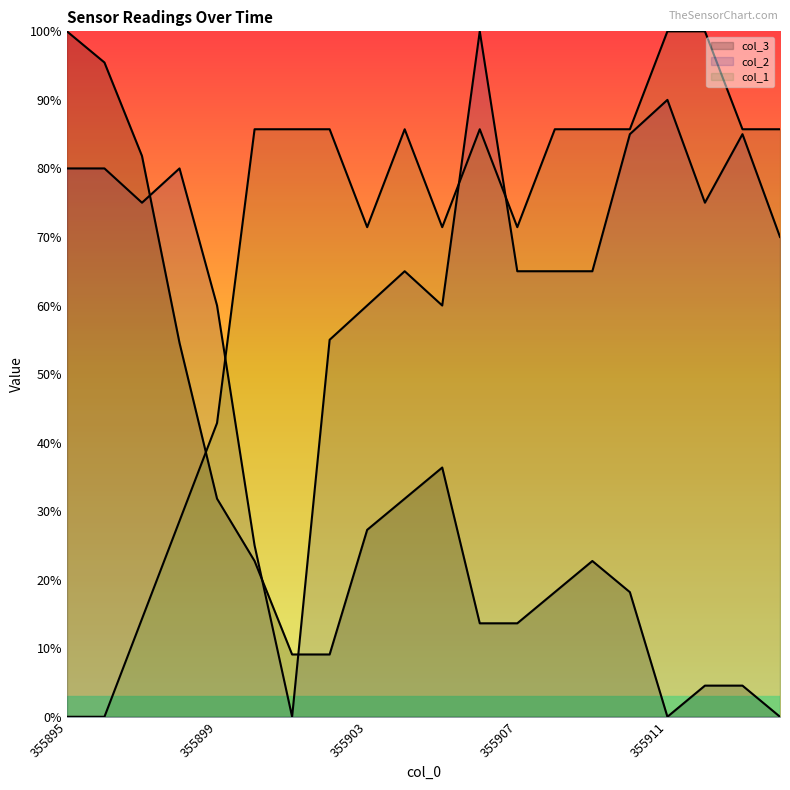

Reading left to right, transcribe all the data shown in this chart.

col_1: 355895=0.0	355896=0.0	355897=14.3	355898=28.6	355899=42.9	355900=85.7	355901=85.7	355902=85.7	355903=71.4	355904=85.7	355905=71.4	355906=85.7	355907=71.4	355908=85.7	355909=85.7	355910=85.7	355911=100.0	355912=100.0	355913=85.7	355914=85.7
col_2: 355895=80.0	355896=80.0	355897=75.0	355898=80.0	355899=60.0	355900=25.0	355901=0.0	355902=55.0	355903=60.0	355904=65.0	355905=60.0	355906=100.0	355907=65.0	355908=65.0	355909=65.0	355910=85.0	355911=90.0	355912=75.0	355913=85.0	355914=70.0
col_3: 355895=100.0	355896=95.5	355897=81.8	355898=54.5	355899=31.8	355900=22.7	355901=9.1	355902=9.1	355903=27.3	355904=31.8	355905=36.4	355906=13.6	355907=13.6	355908=18.2	355909=22.7	355910=18.2	355911=0.0	355912=4.5	355913=4.5	355914=0.0